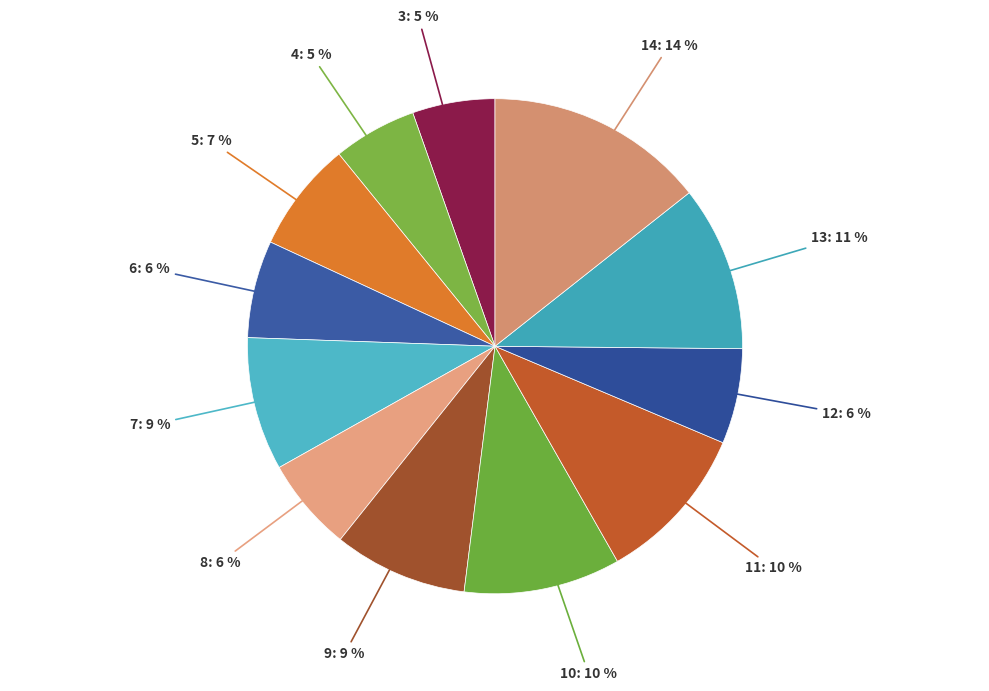

Between 12: 6 % and 5: 7 %, which is larger?

5: 7 %